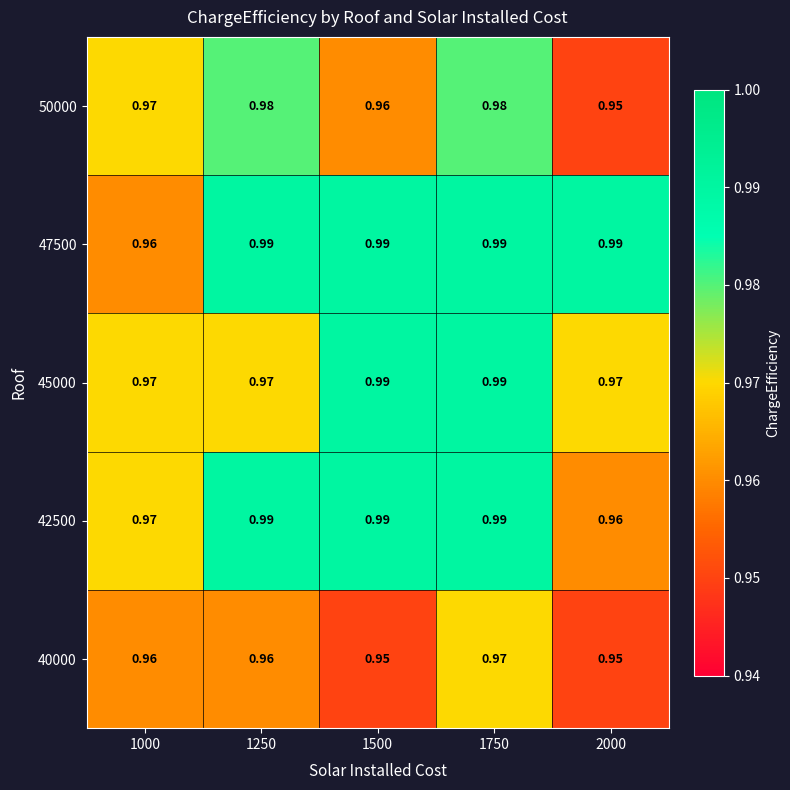

Is the value of 45000 at 2000 greater than the value of 50000 at 1750?

No